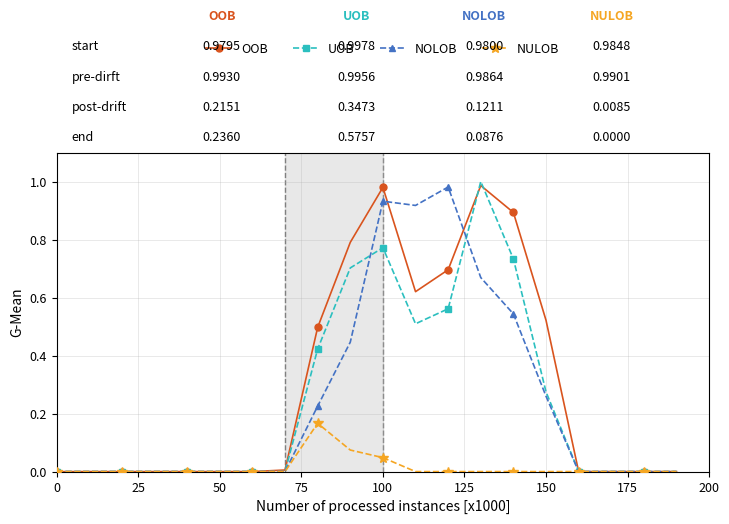

Which series has the largest total across all categories?

OOB